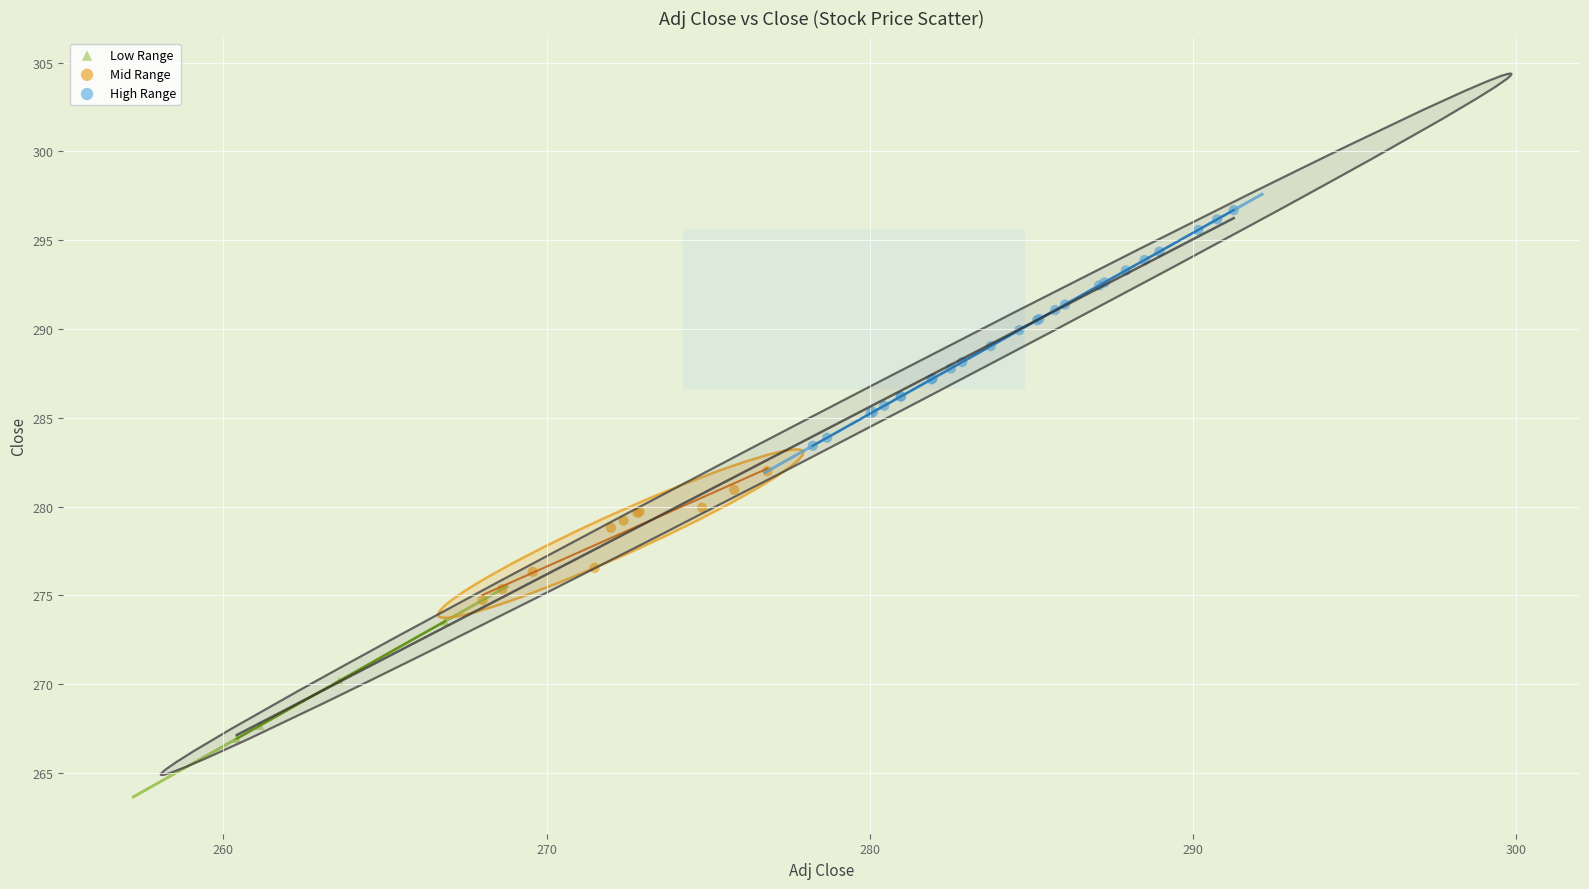

Which series contains the highest Y value?

High Range